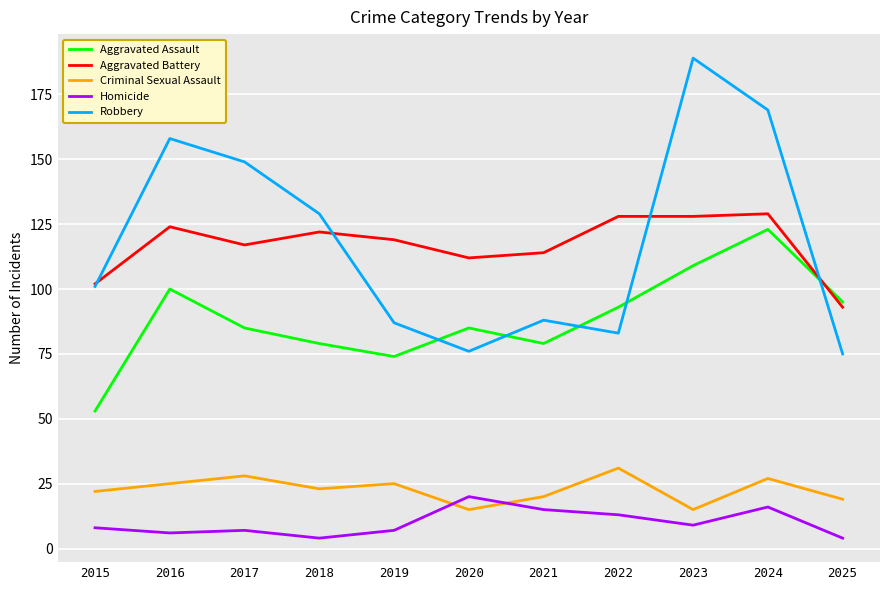

Is the value of Criminal Sexual Assault at 2017 greater than the value of Aggravated Assault at 2025?

No